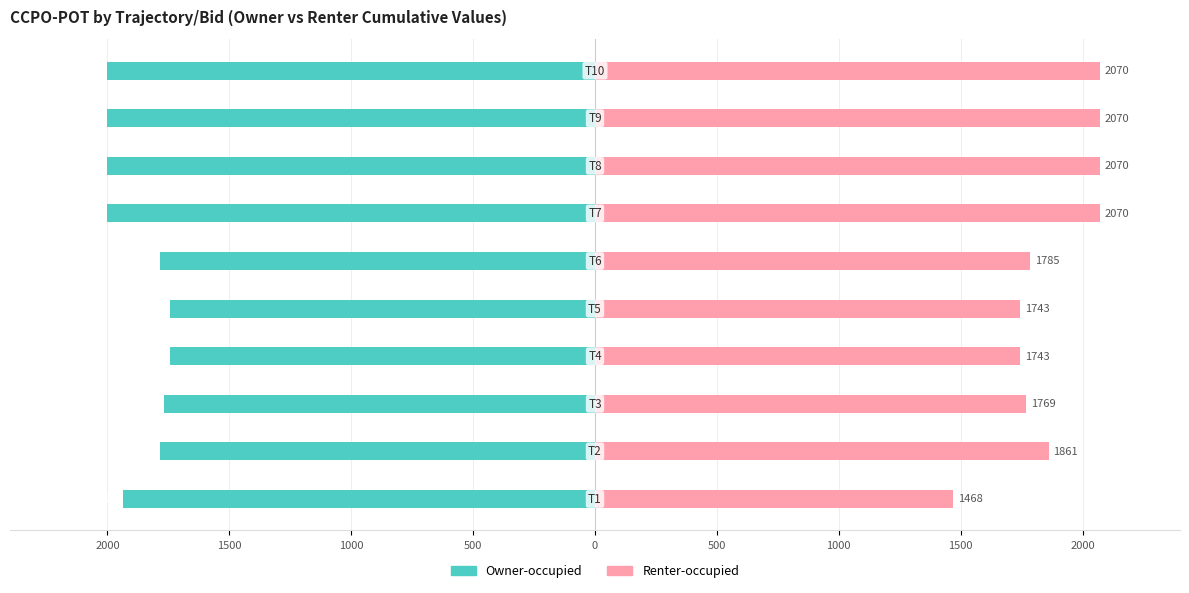

What are all the series names shown in the legend?

Owner-occupied, Renter-occupied